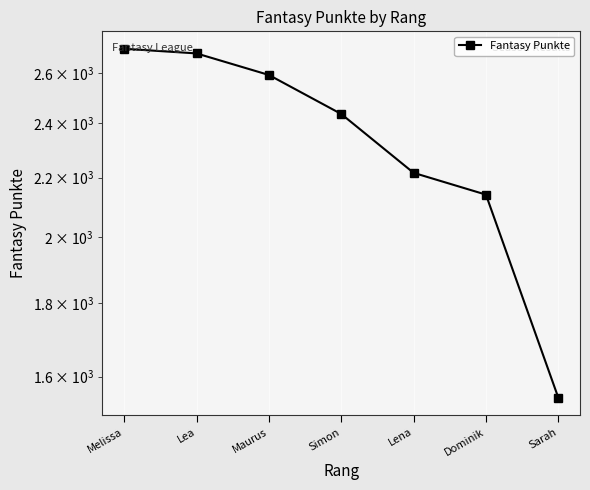

The chart shows a value of 861 at Maurus. True or false?

False